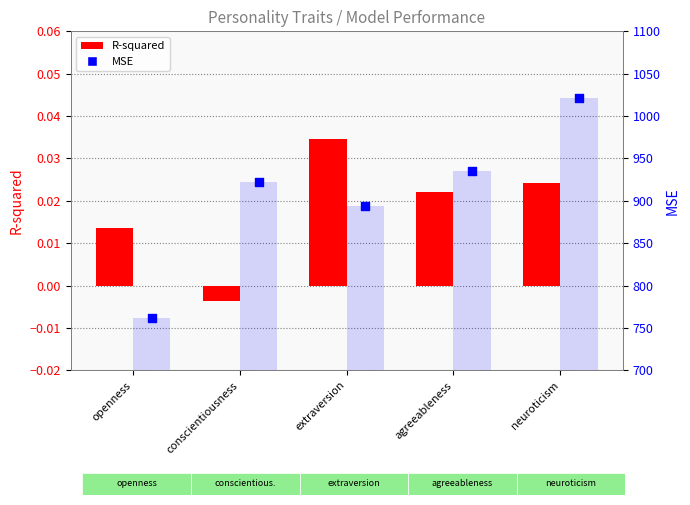

Which series has the largest Y range (max minus min)?

MSE